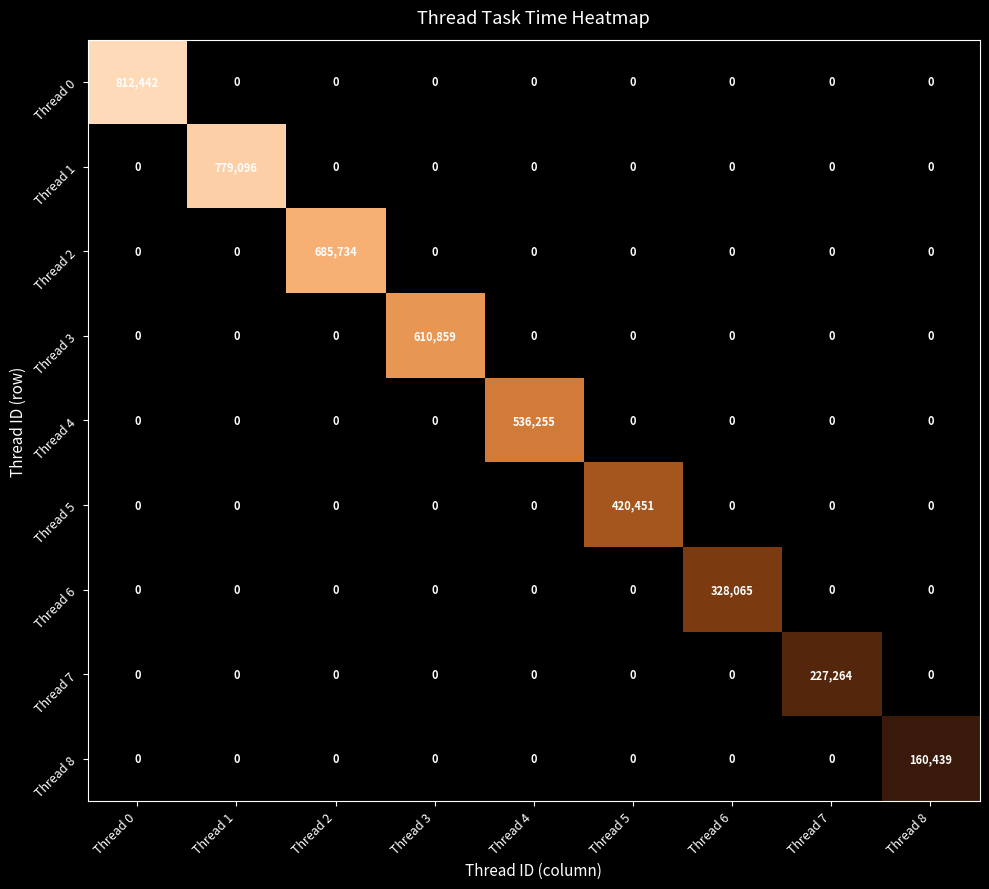

How many categories are shown in the chart?

9